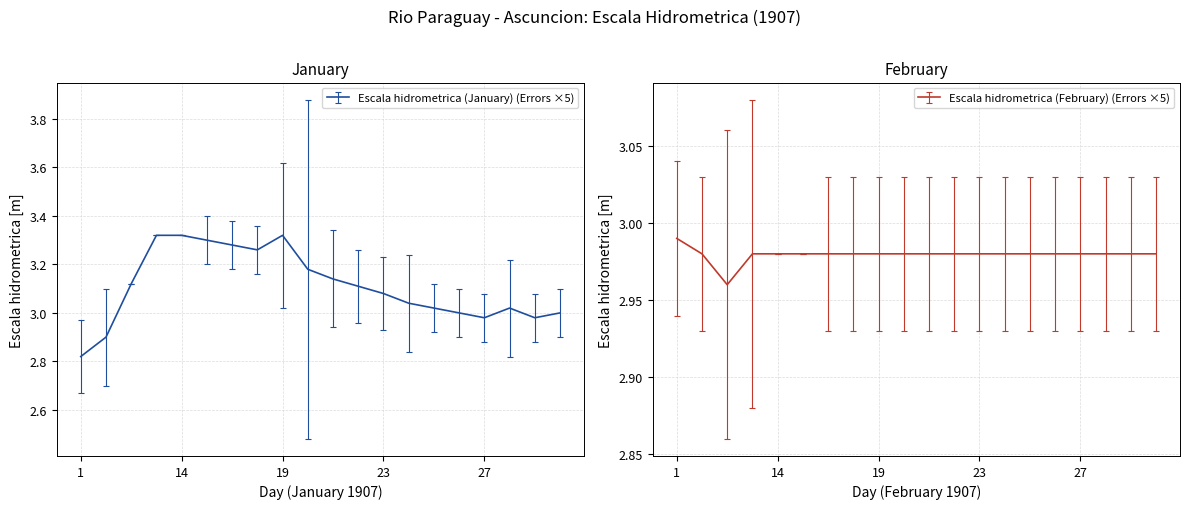

Rank the categories by Escala hidrometrica (February) value from lowest to highest.

7, 3, 13, 14, 16, 17, 18, 19, 20, 21, 22, 23, 24, 25, 26, 27, 29, 30, 31, 1